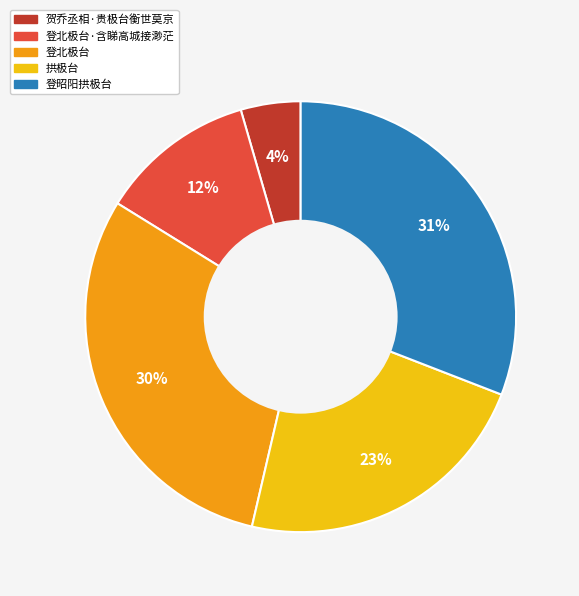

To the nearest percent, what is the average slice percentage?

20%